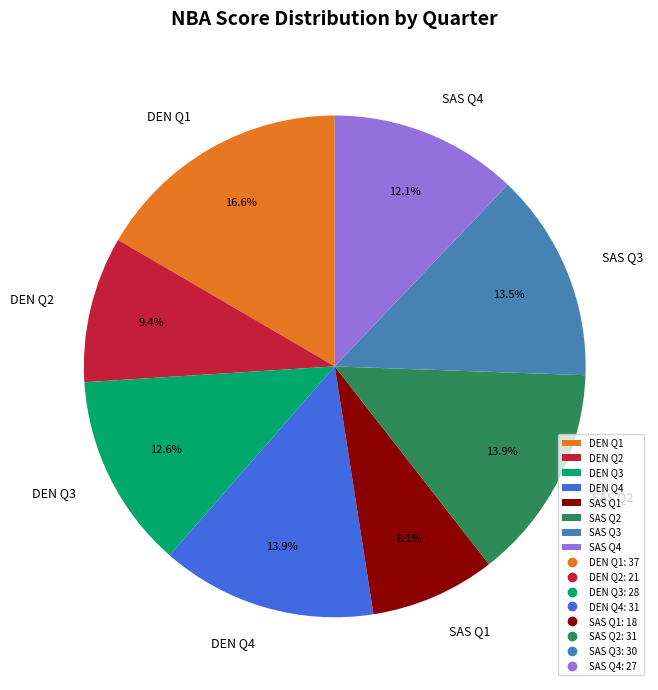

To the nearest percent, what is the combined percentage of SAS Q2 and DEN Q4?

28%